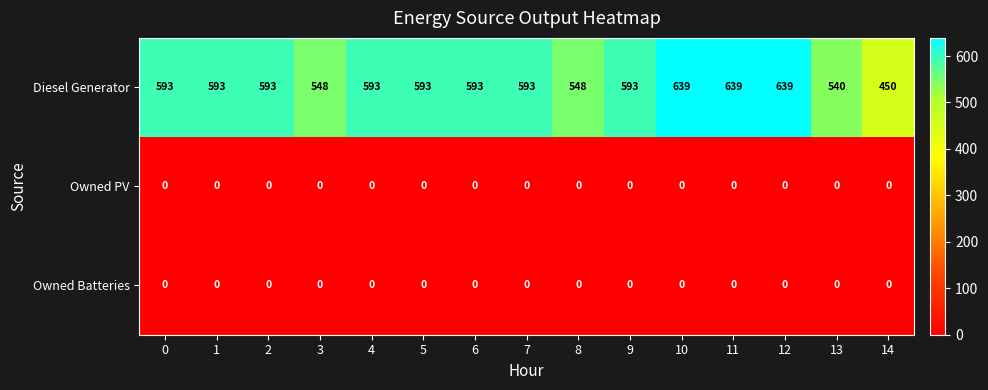

Which series has the largest total across all categories?

Diesel Generator